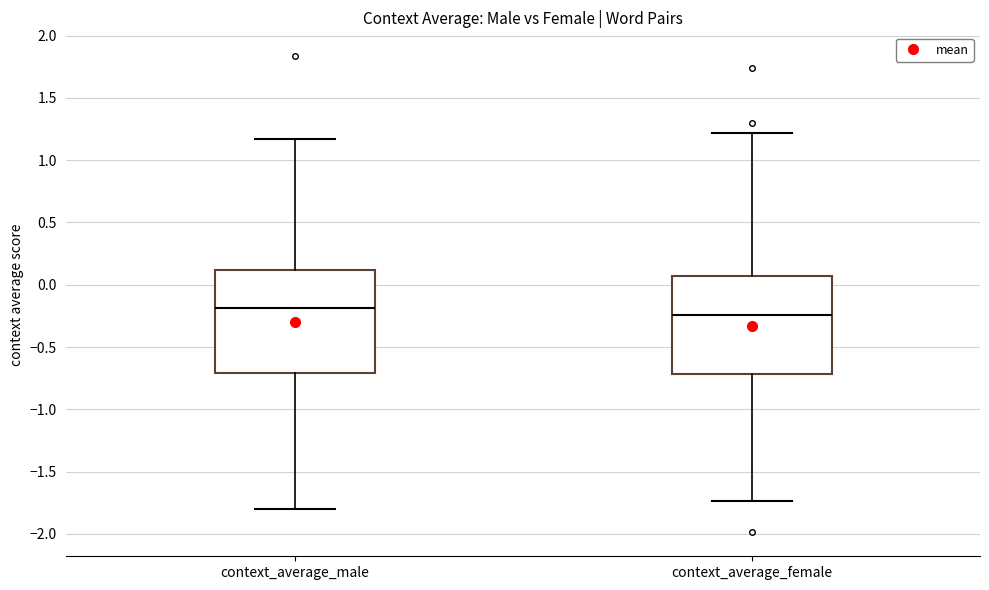

Reading left to right, transcribe this box plot: for each box, give where its median line is, the range the box spans, and where its two whiskers end, as read against the y-axis. The values are not printed on the chart, so give them approximately, as read against the axis.

context_average_male: median -0.20, box -0.70 to 0.10, whiskers -1.80 to 1.15
context_average_female: median -0.25, box -0.70 to 0.05, whiskers -1.75 to 1.20